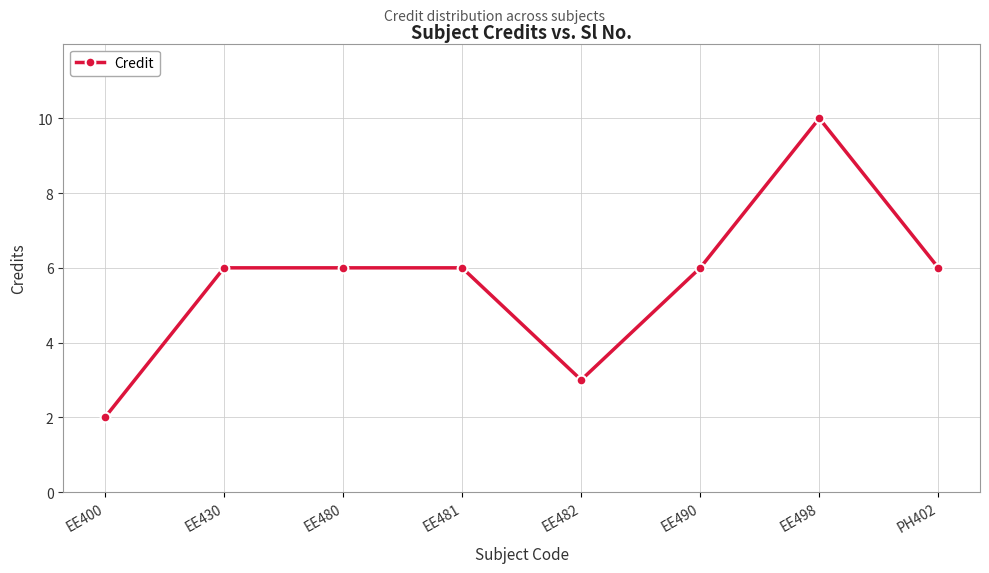

Does the chart have visible grid lines?

Yes